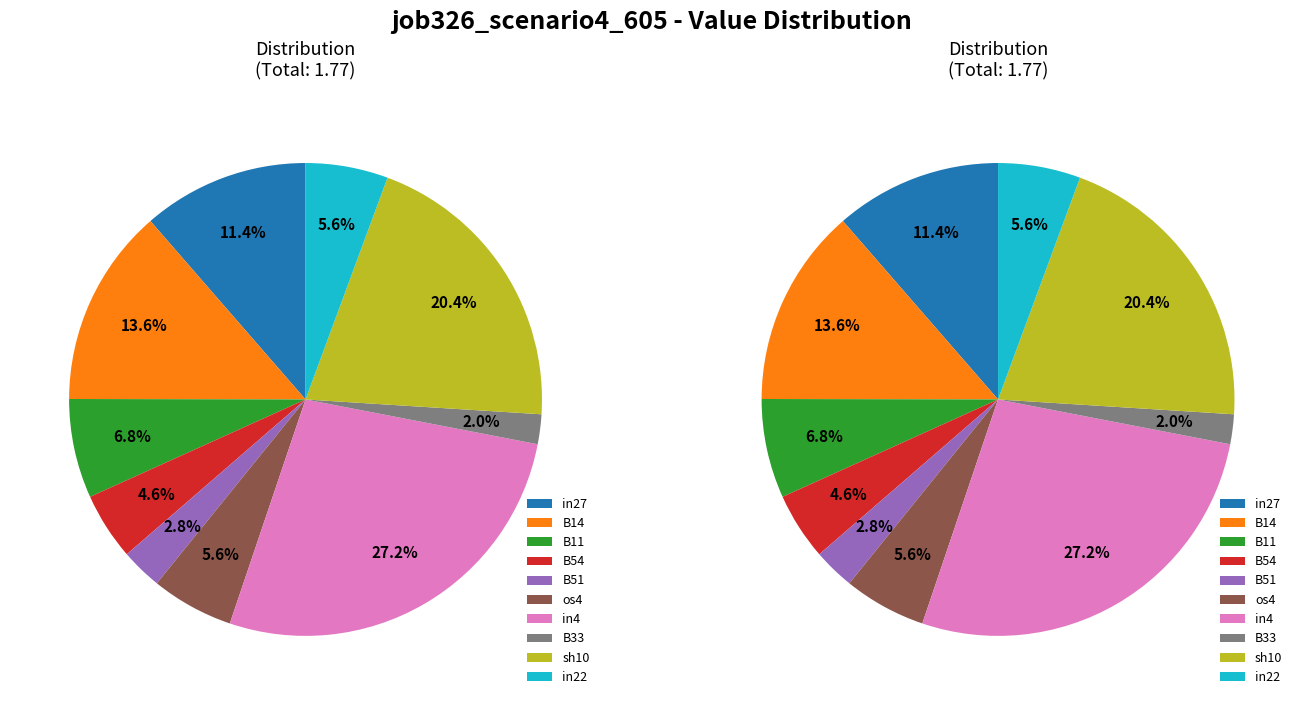

Which category has the biggest portion of the pie?

in4